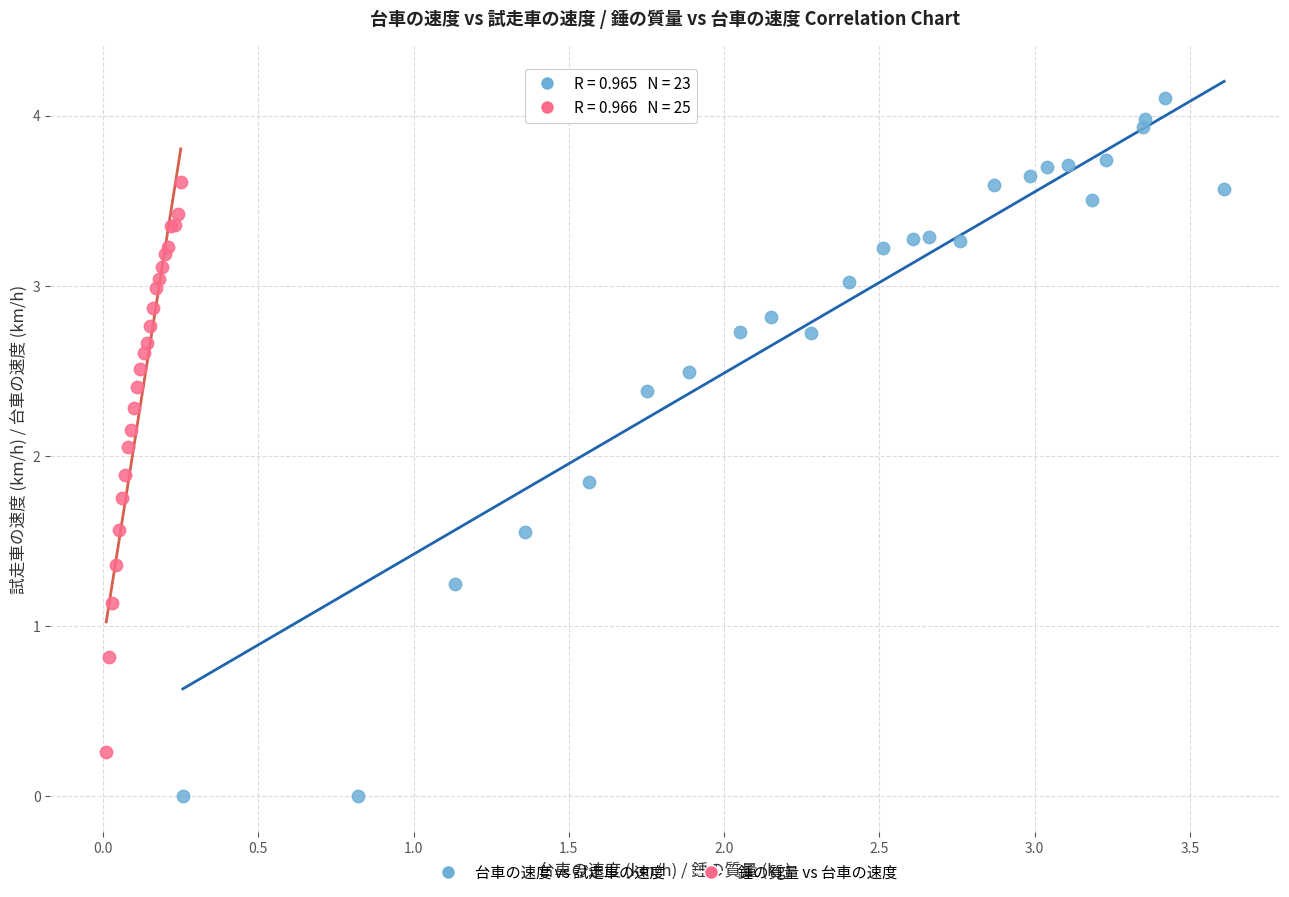

Which series has the widest spread of Y values?

台車の速度 vs 試走車の速度